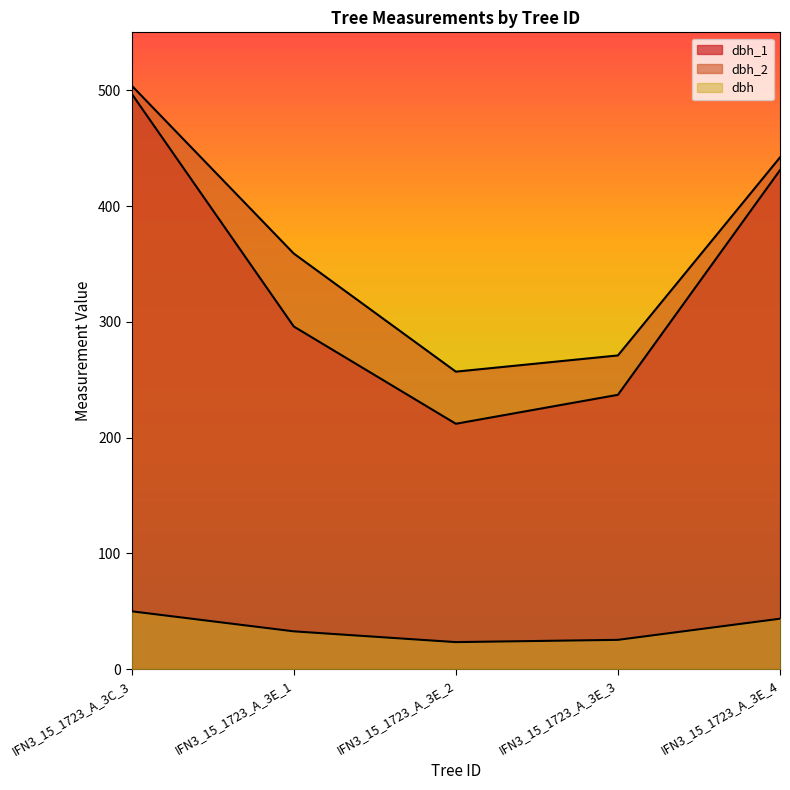

True or false: dbh_2 and dbh_1 intersect in this chart.

False